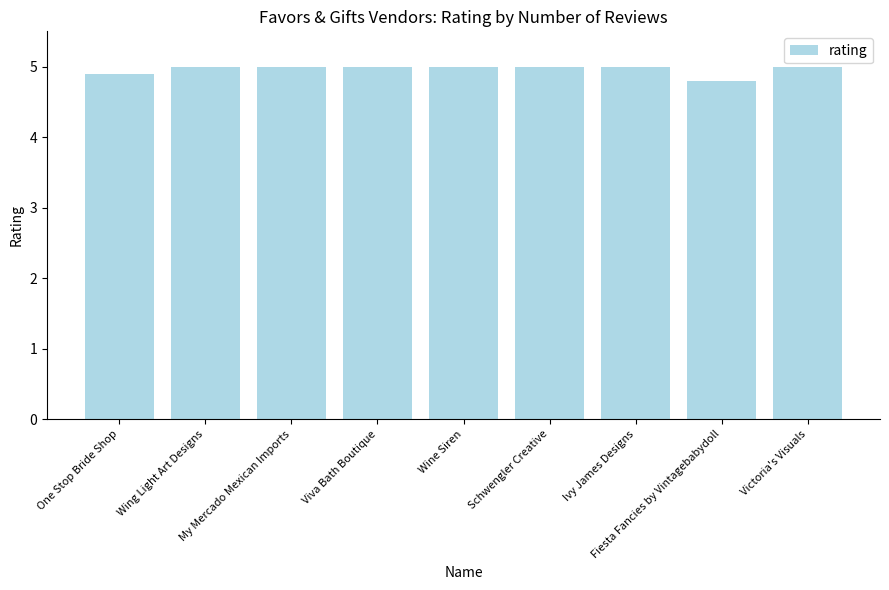

Is it true that the value at Wing Light Art Designs is 5.0?

True